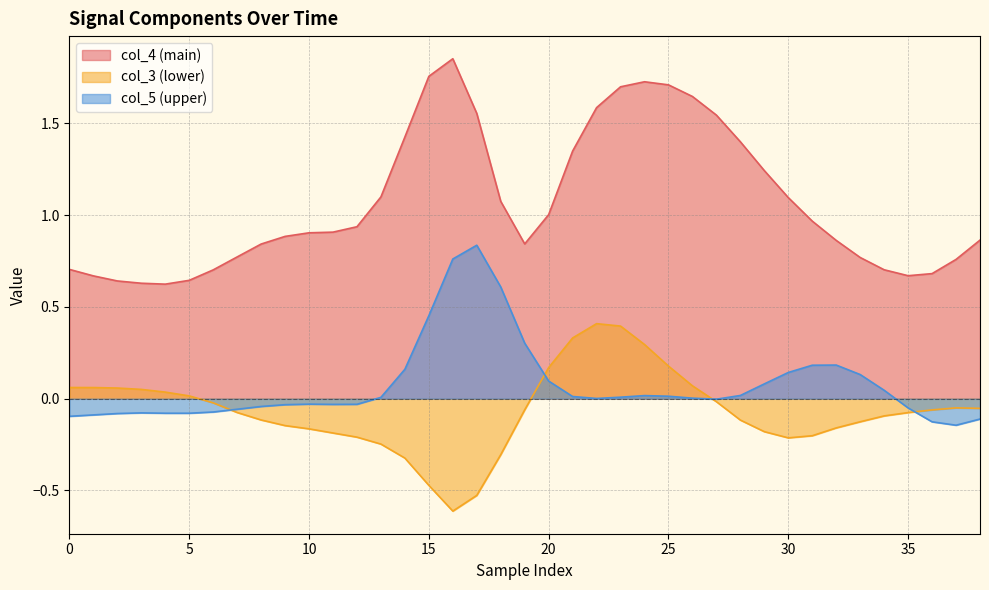

After their last crossing, which series has the higher values: col_5 or col_3?

col_3